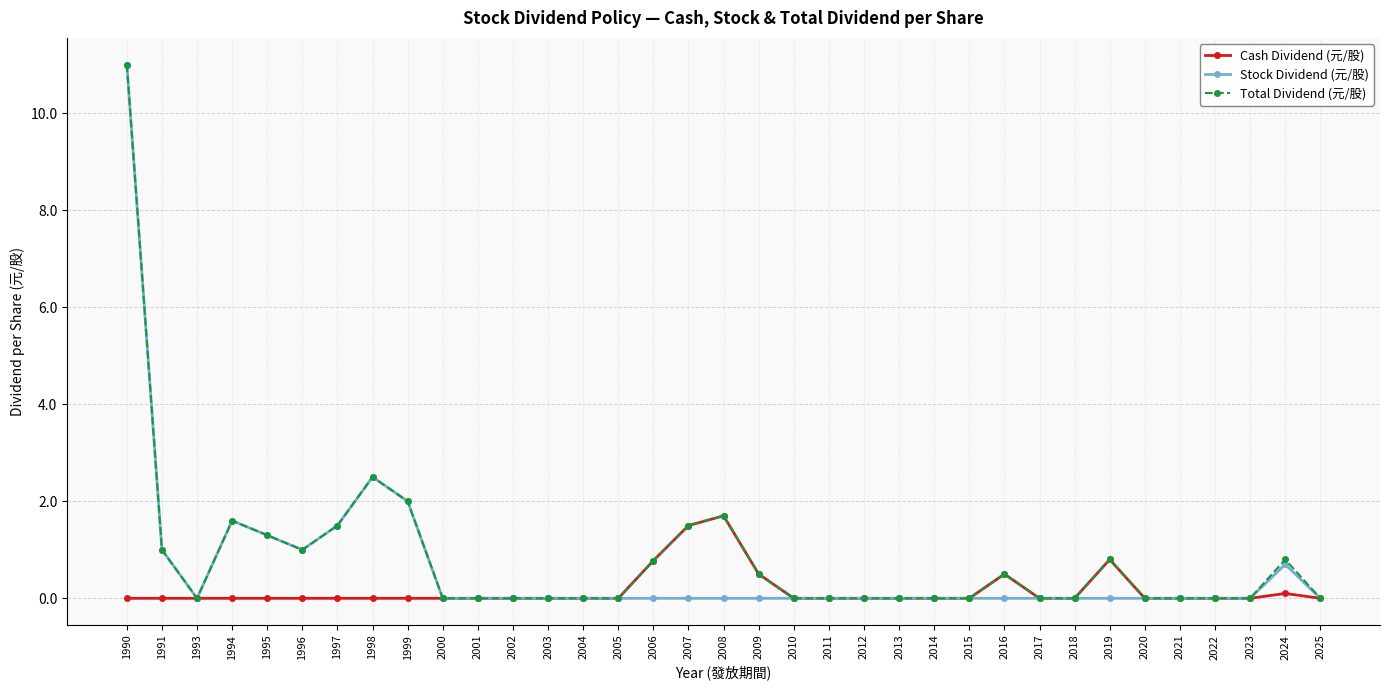

How many data points does each series have?

35